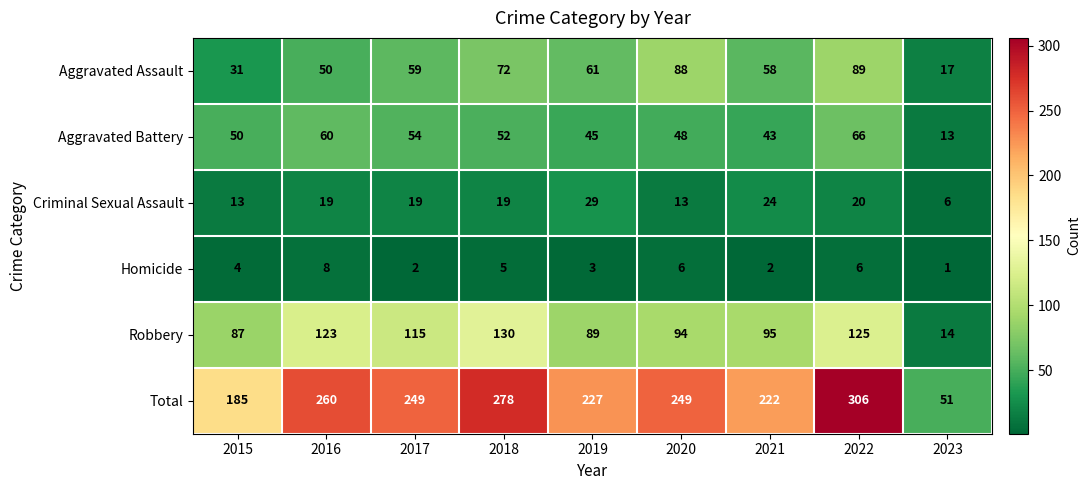

What is the difference between the maximum and minimum values in the Homicide series?

7